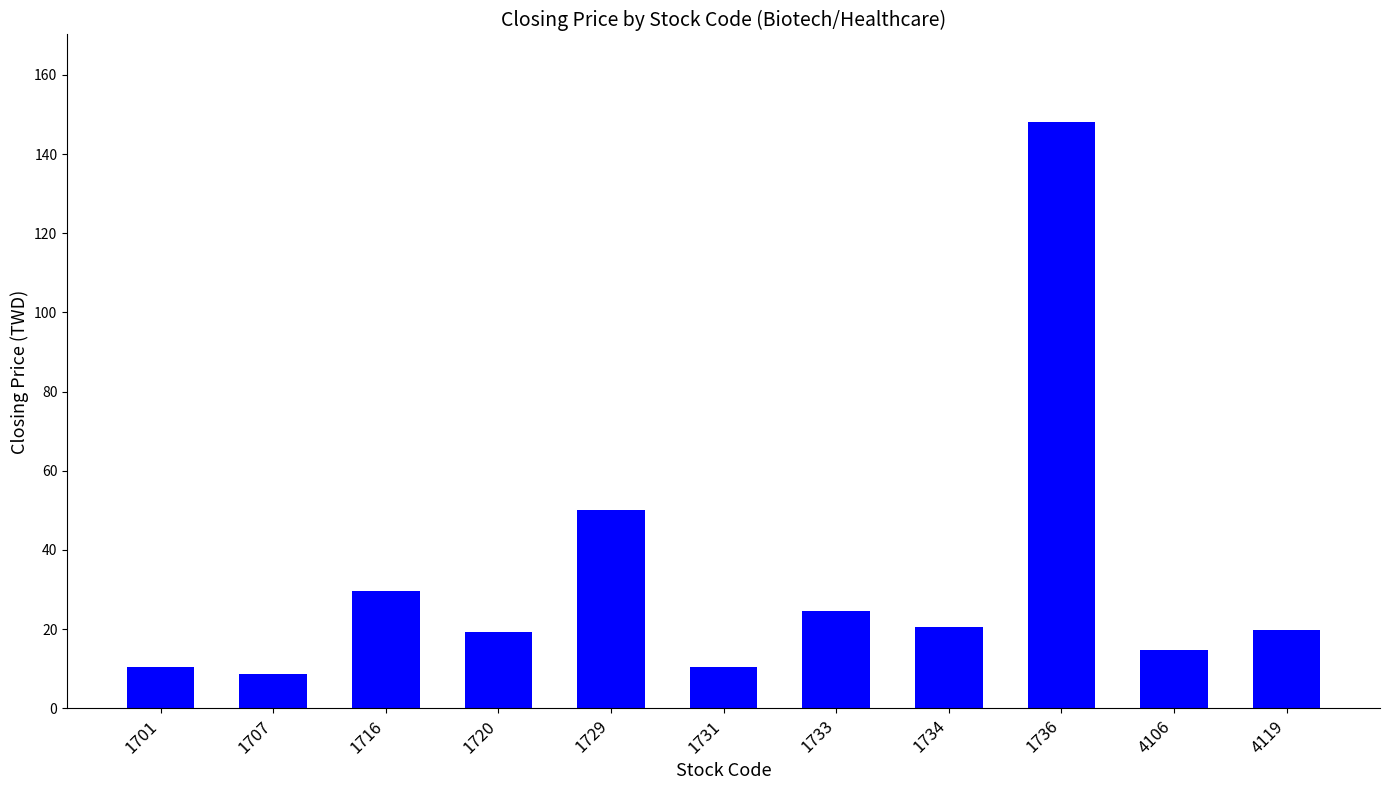

Are the bars grouped side by side (vs. stacked)?

No